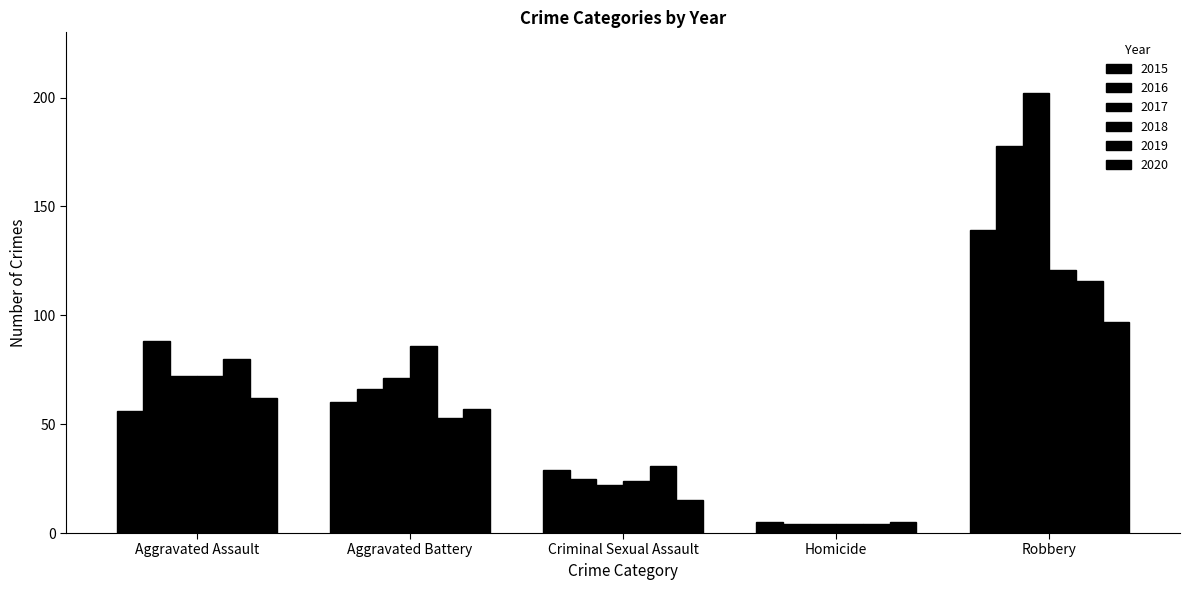

How many series are shown in this chart?

6